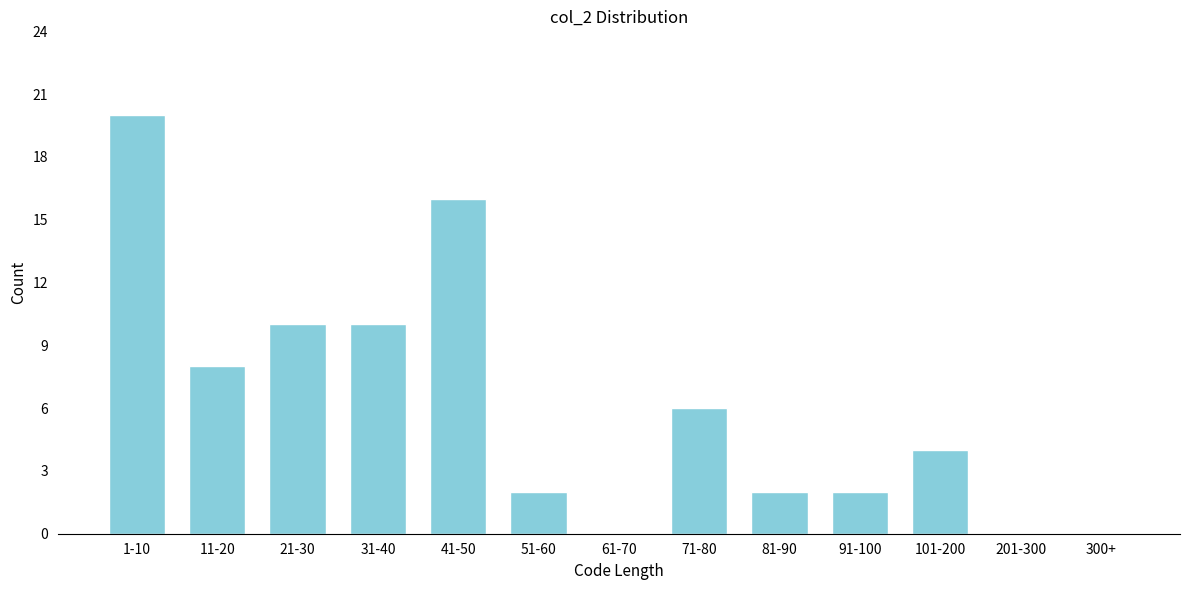

Reading left to right, transcribe all the data shown in this chart.

1-10=20	11-20=8	21-30=10	31-40=10	41-50=16	51-60=2	61-70=0	71-80=6	81-90=2	91-100=2	101-200=4	201-300=0	300+=0